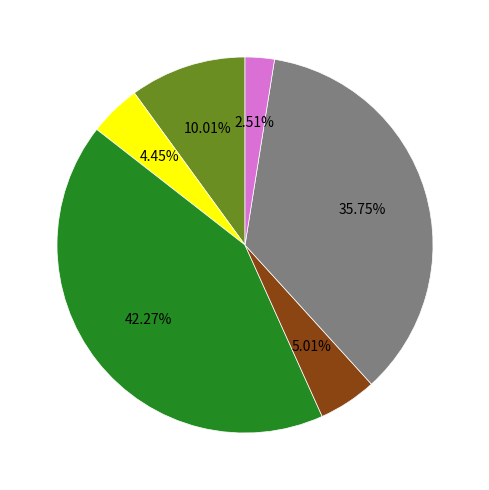

Is there any slice that represents more than half of the pie?

No